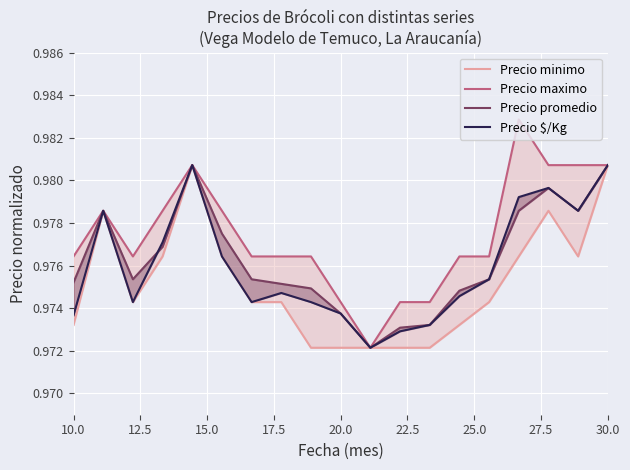

Count the number of categories in the chart.

19